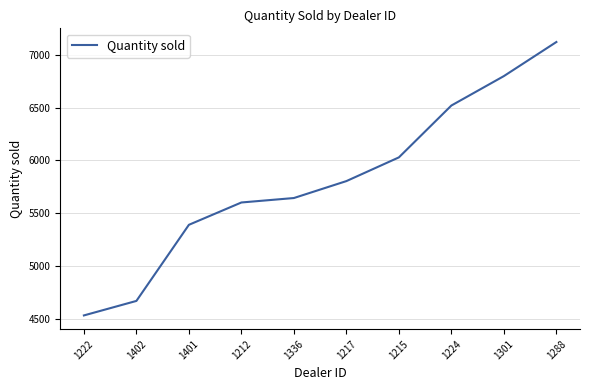

Which has a higher value, 1336 or 1215?

1215